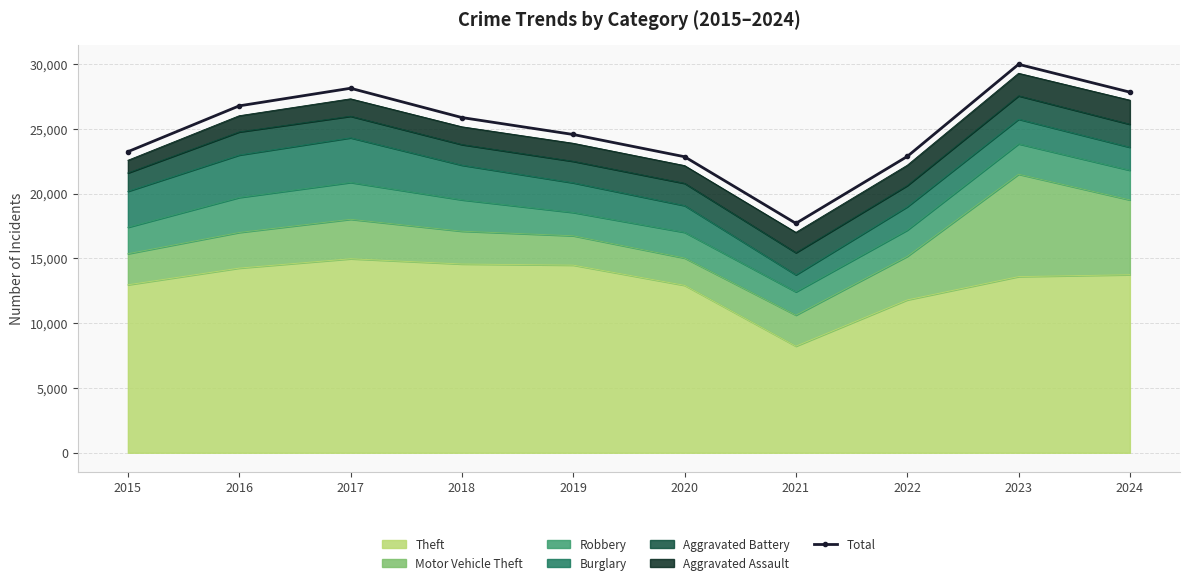

Which label corresponds to the largest value in the chart?

2023